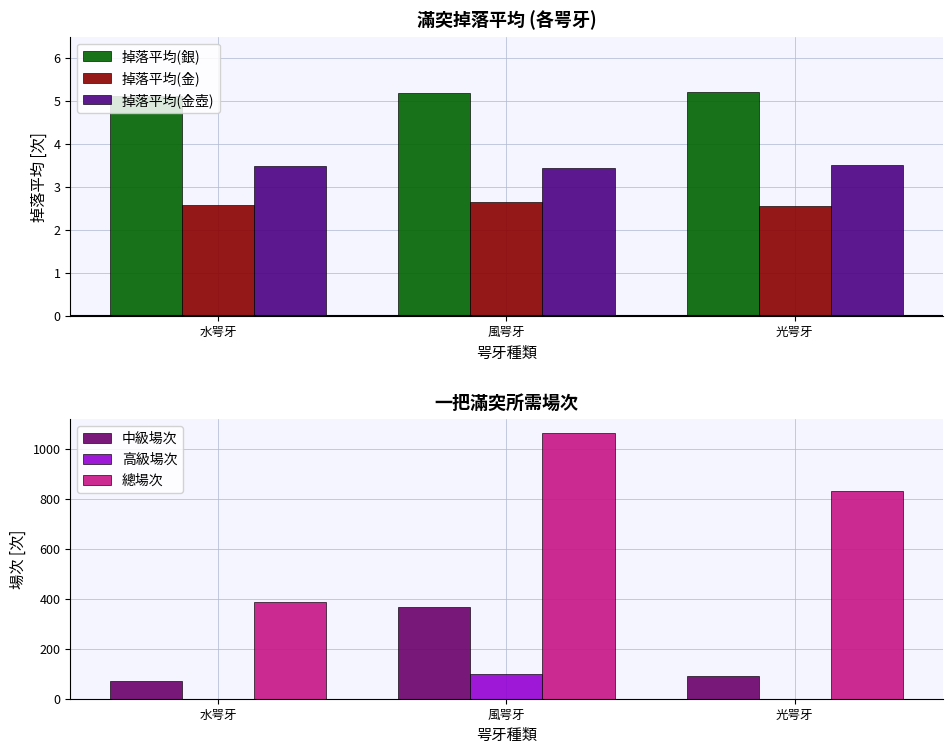

The value of 掉落平均(金) at 光咢牙 is 2.6. True or false?

True